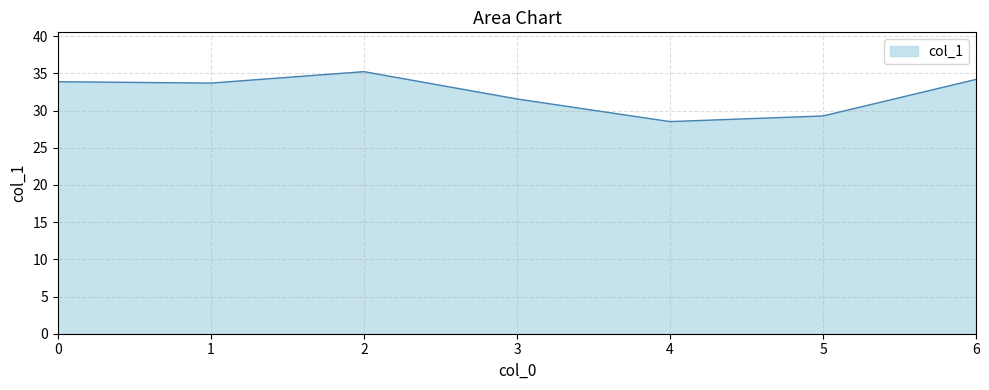

How many lines are shown in the chart?

1